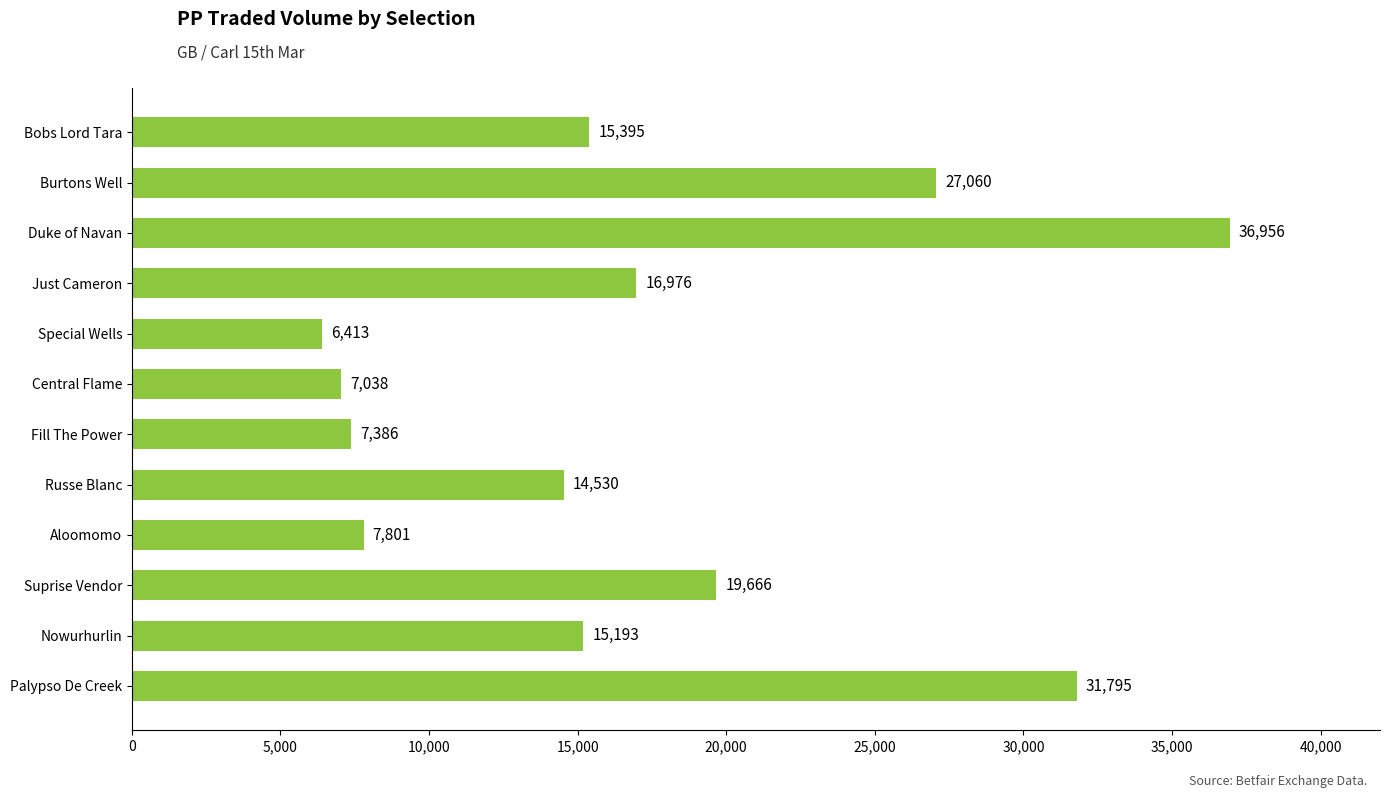

What is the average value?

17184.2